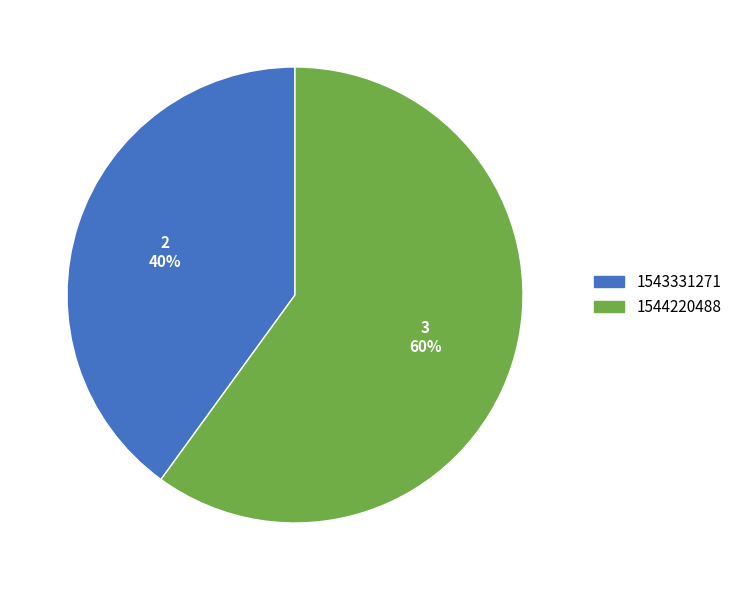

The 1544220488 slice represents 48% of the pie. True or false?

False